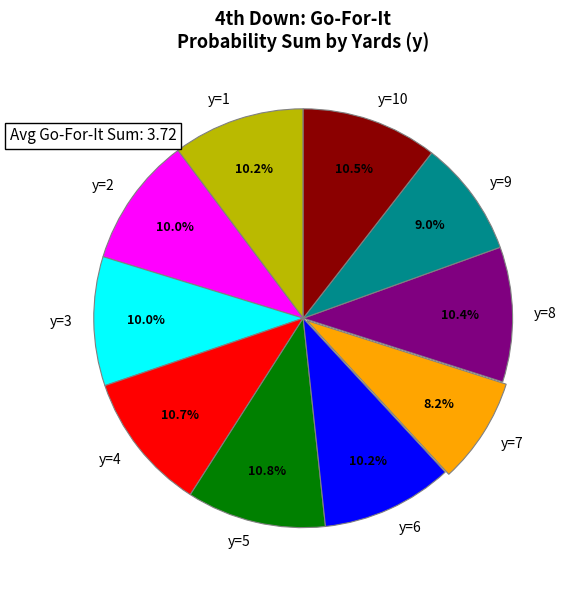

To the nearest percent, what percentage of the pie is y=3?

10%